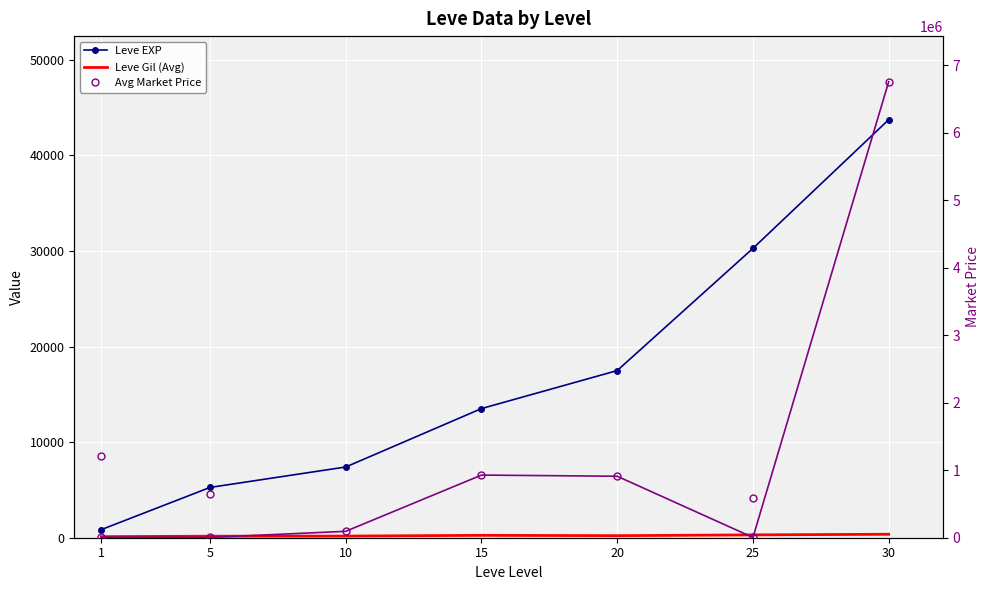

At which label is Leve Gil (Avg) closest to 236?

15